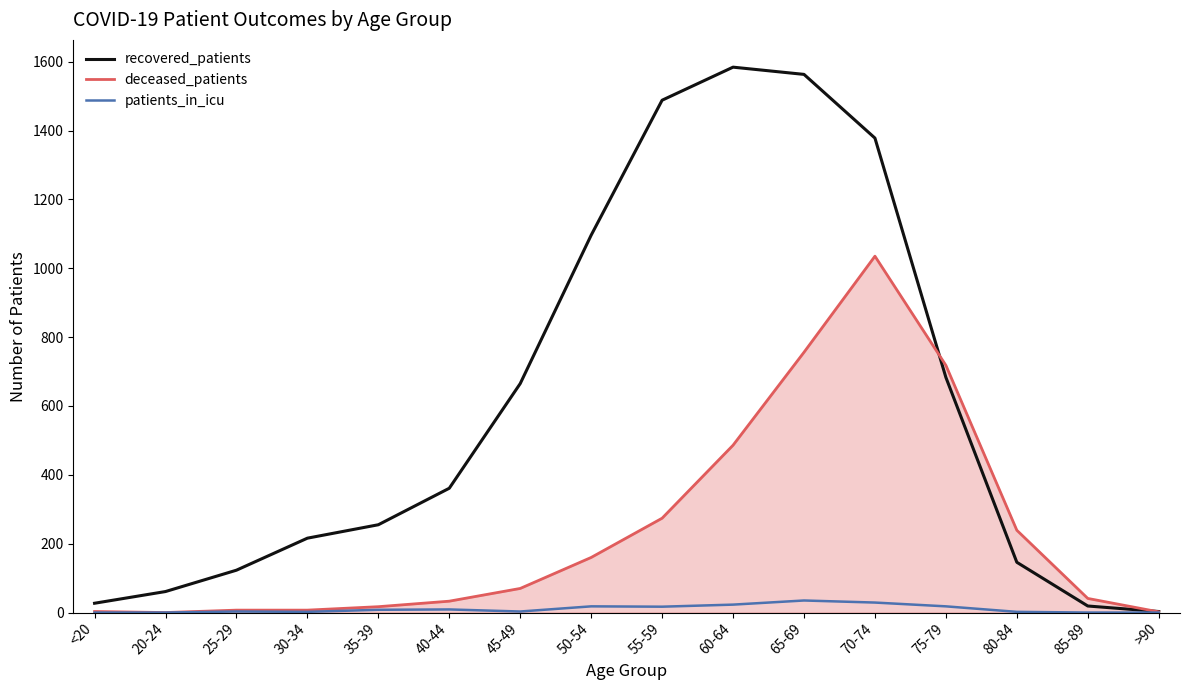

What is the maximum value for patients_in_icu?

35